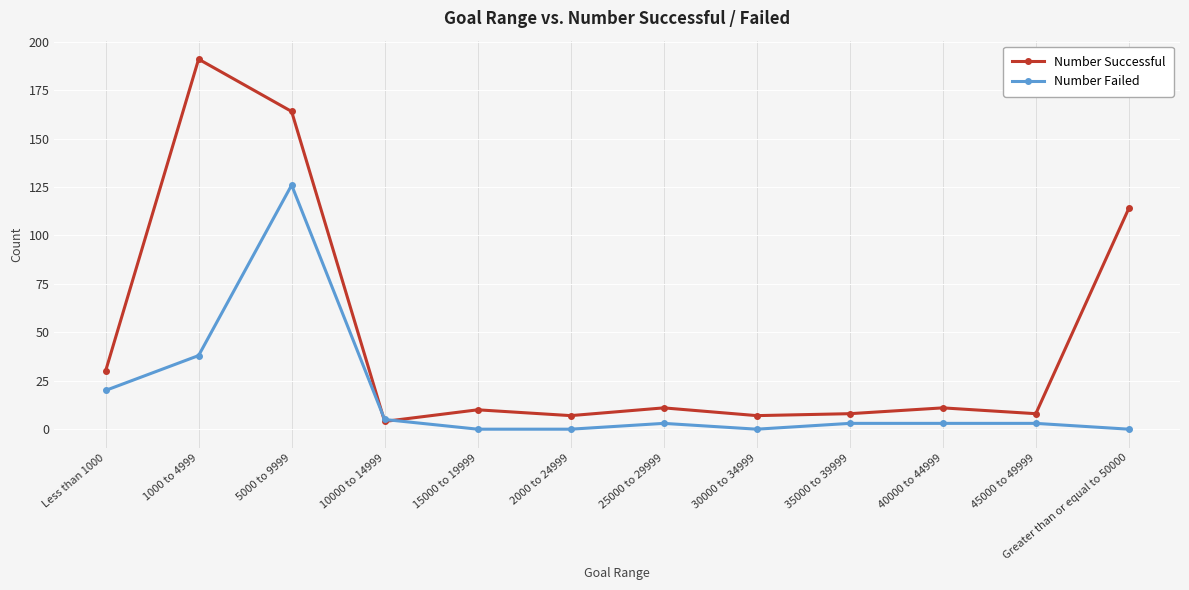

Which series ends up on top after the final intersection of Number Failed and Number Successful?

Number Successful